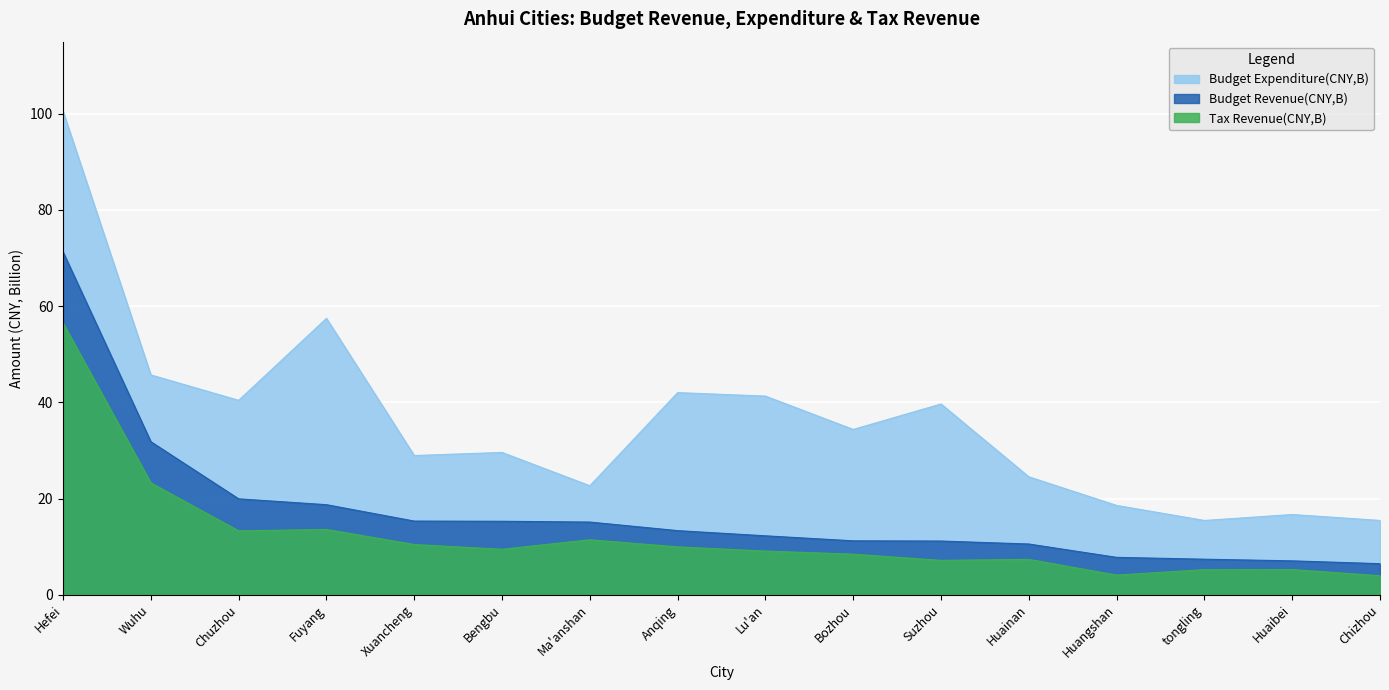

True or false: Budget Expenditure(CNY,B) and Budget Revenue(CNY,B) intersect in this chart.

False